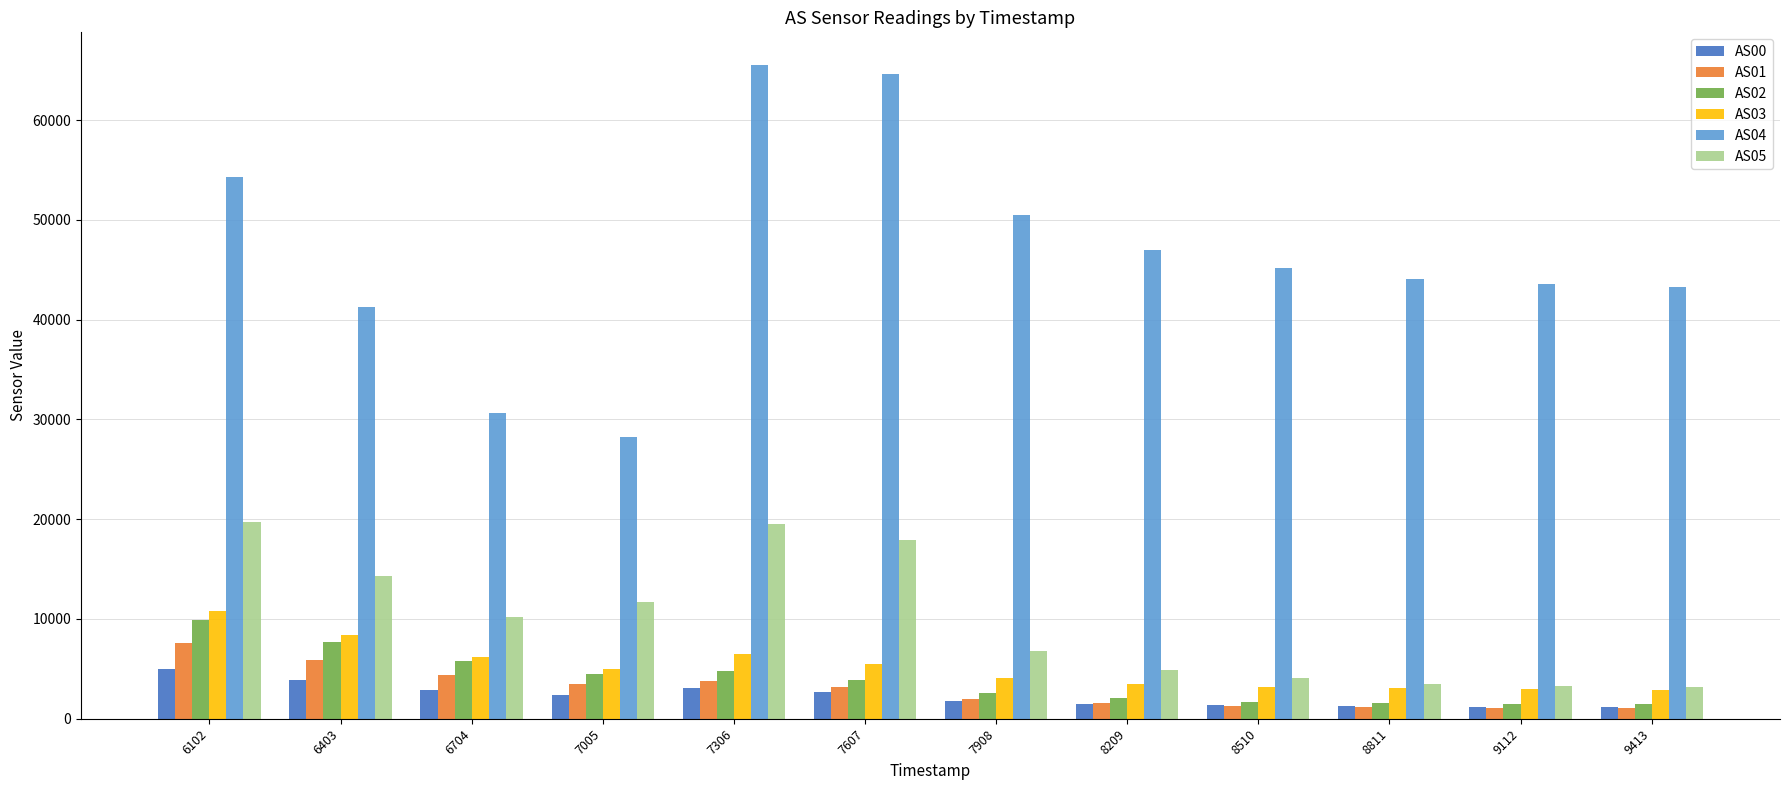

The AS01 series shows 10447 at 6102. True or false?

False